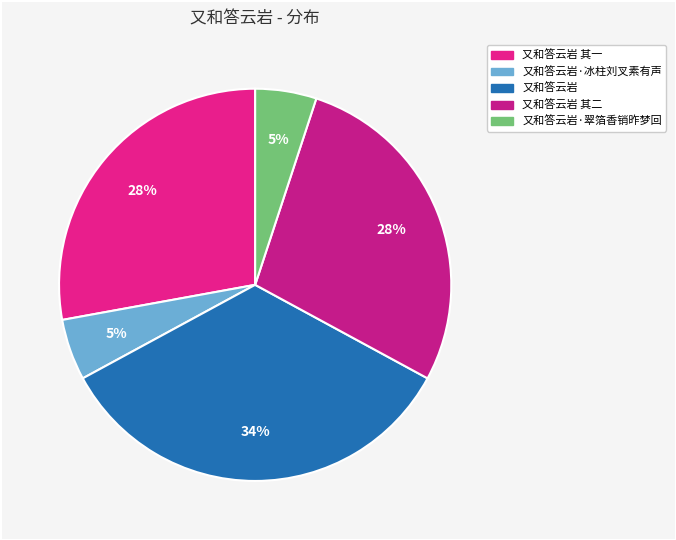

How many segments does this pie chart have?

5